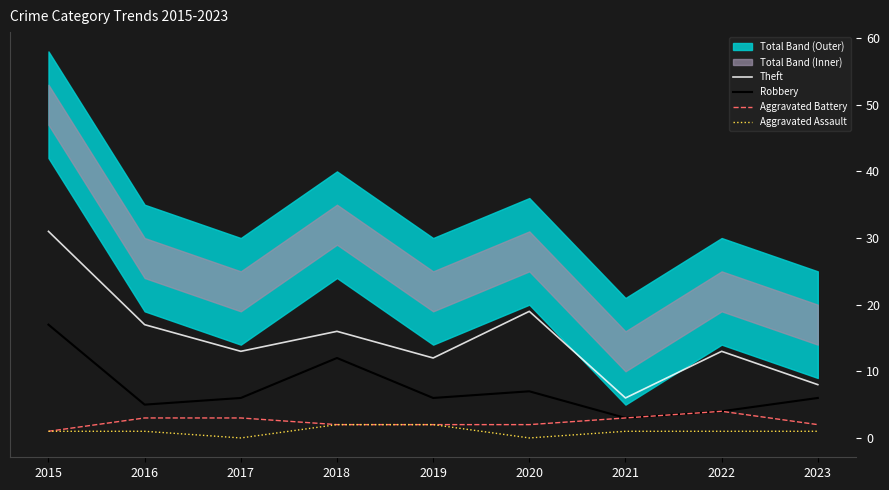

At which category does Robbery reach its first local peak?

2018